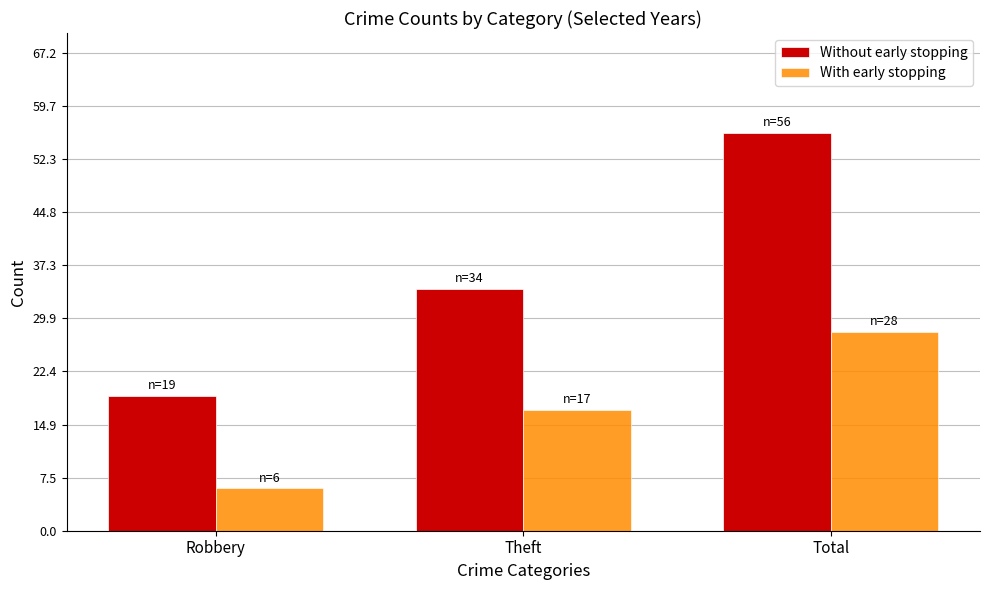

Reading left to right, extract all data points from this chart.

Without early stopping: Robbery=19	Theft=34	Total=56
With early stopping: Robbery=6	Theft=17	Total=28